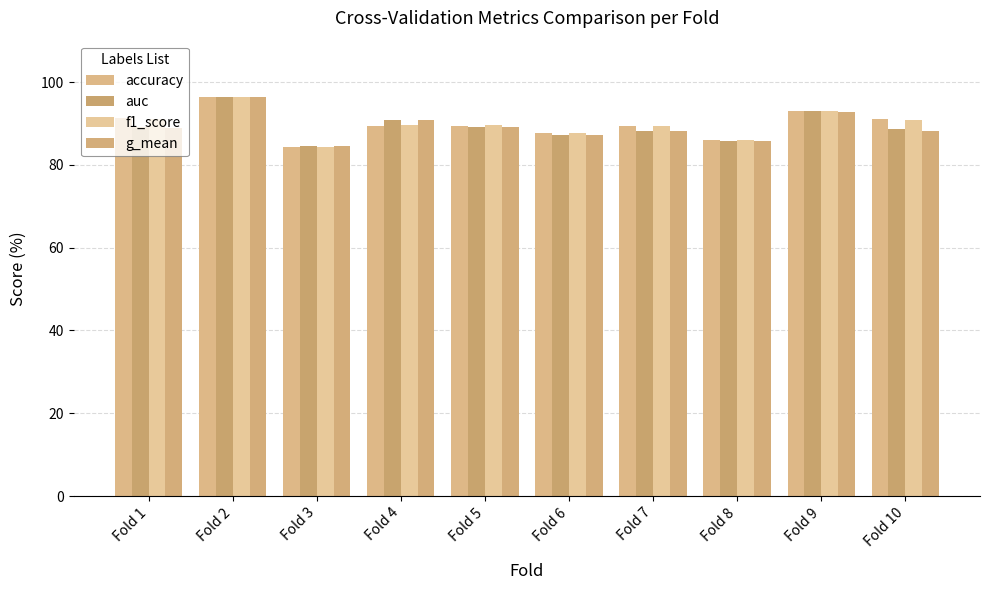

Rank the categories by accuracy value from highest to lowest.

Fold 2, Fold 9, Fold 1, Fold 10, Fold 4, Fold 5, Fold 7, Fold 6, Fold 8, Fold 3